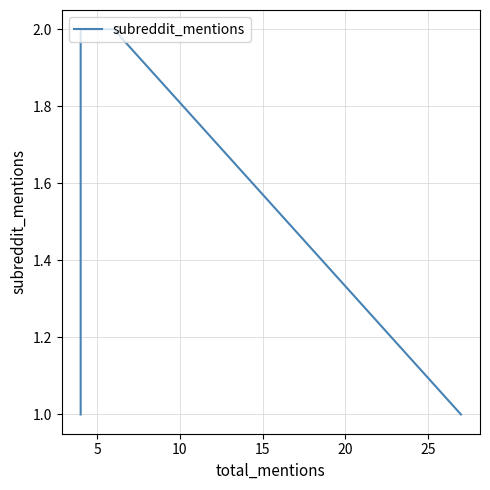

Reading left to right, what are all the values shown in this chart?

1	2	2	1